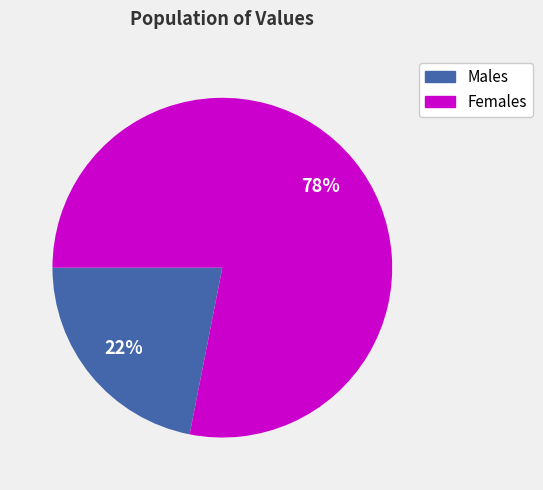

Is there a majority slice in this chart?

Yes